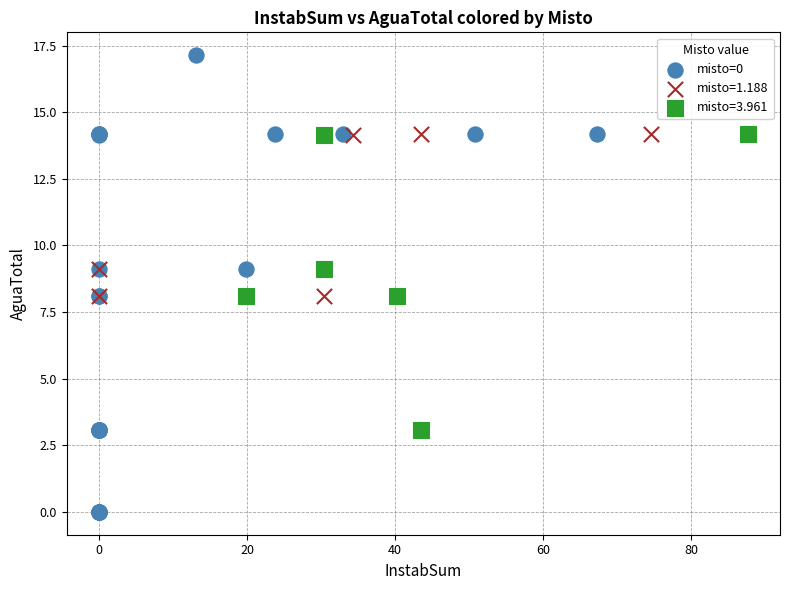

Which series contains the lowest Y value?

misto=0